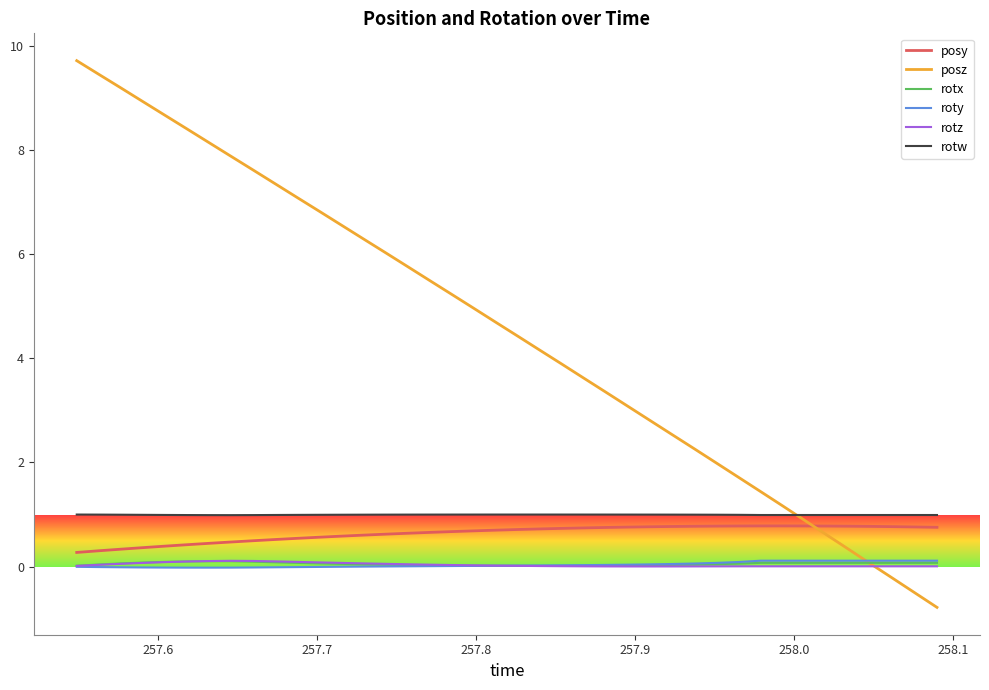

What is the minimum value shown in the chart?

-0.8